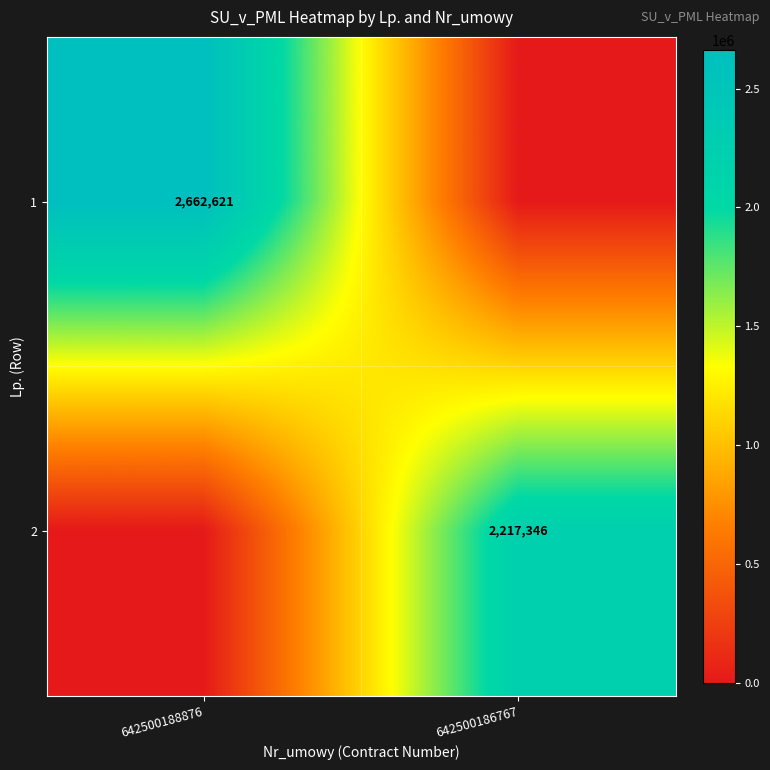

What is the maximum value shown in the chart?

2662621.0